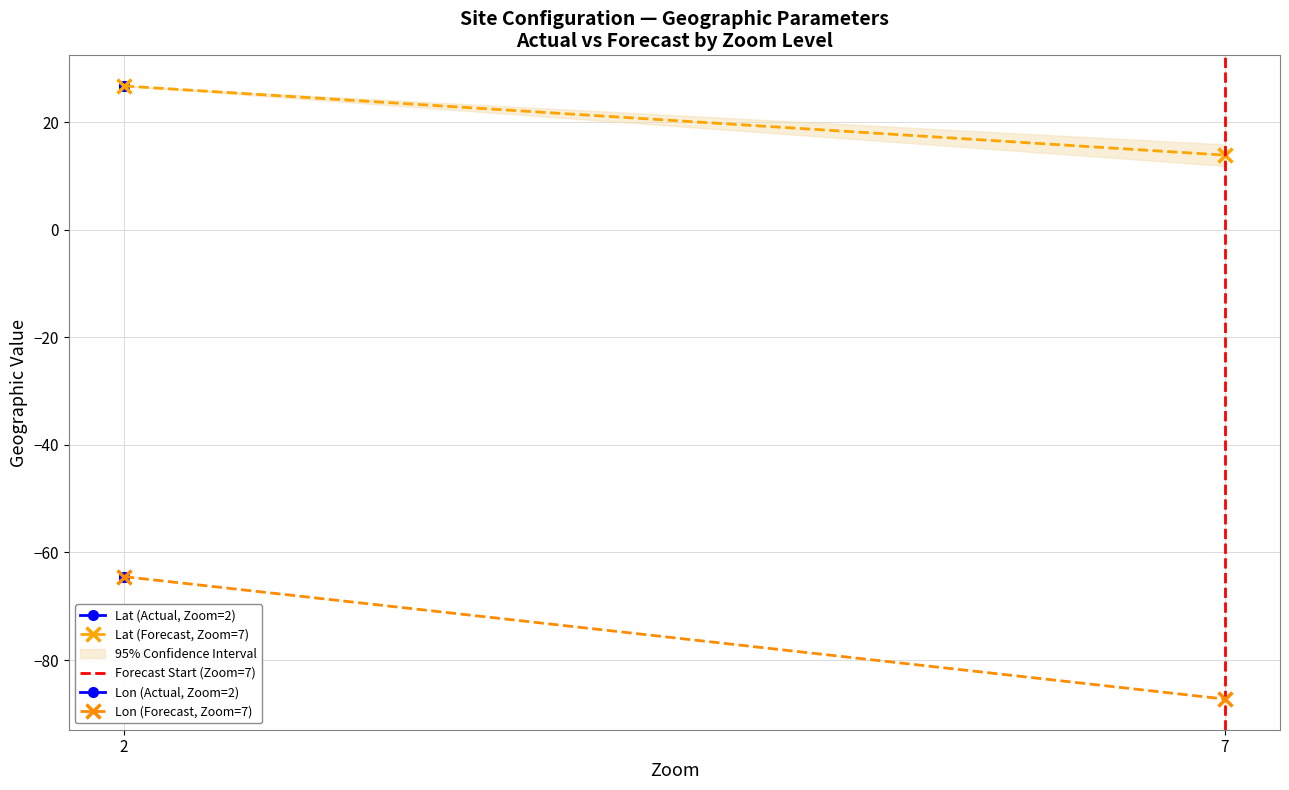

What is the greatest value displayed?

26.7